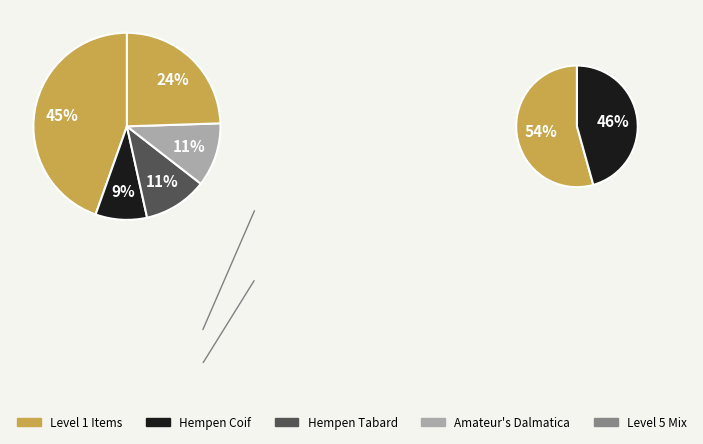

Does Hempen Tabard account for over 50% of the chart?

No